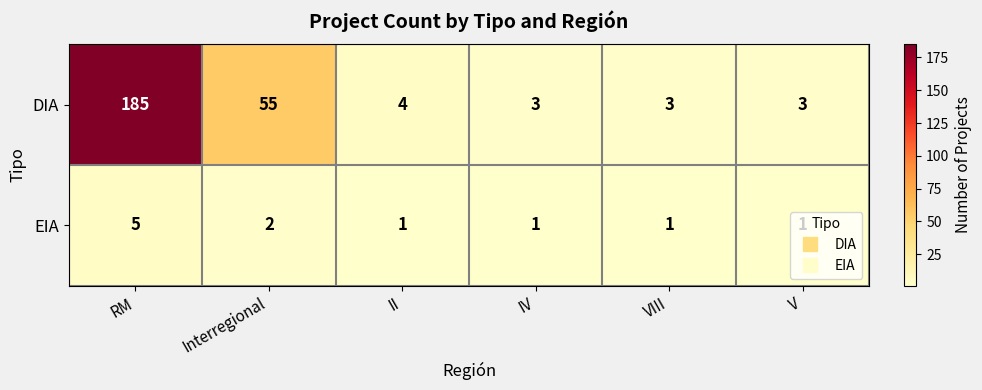

What is the minimum value shown in the chart?

1